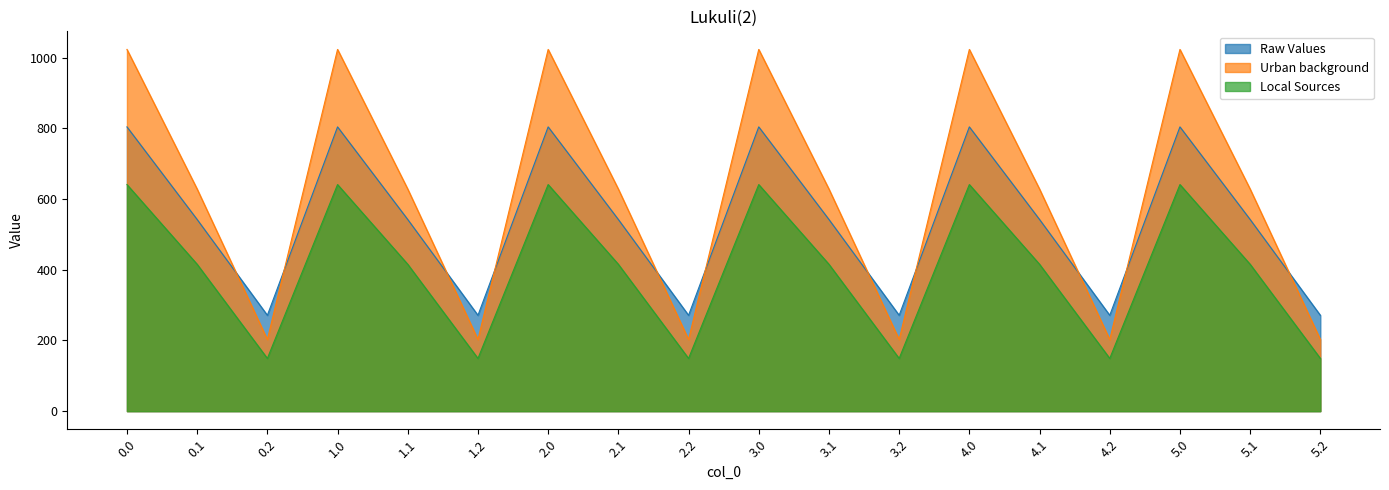

Which series has the largest total across all categories?

Urban background